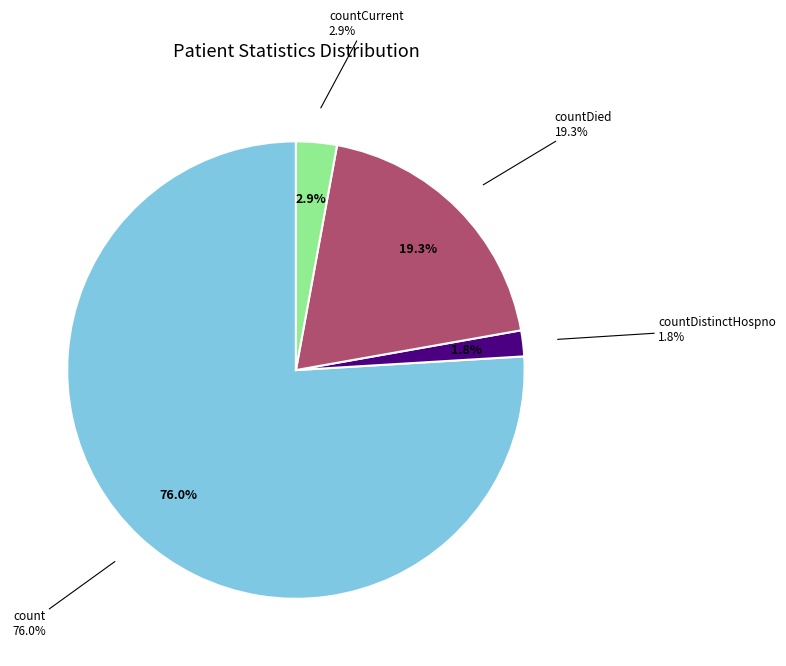

How many segments does this pie chart have?

4